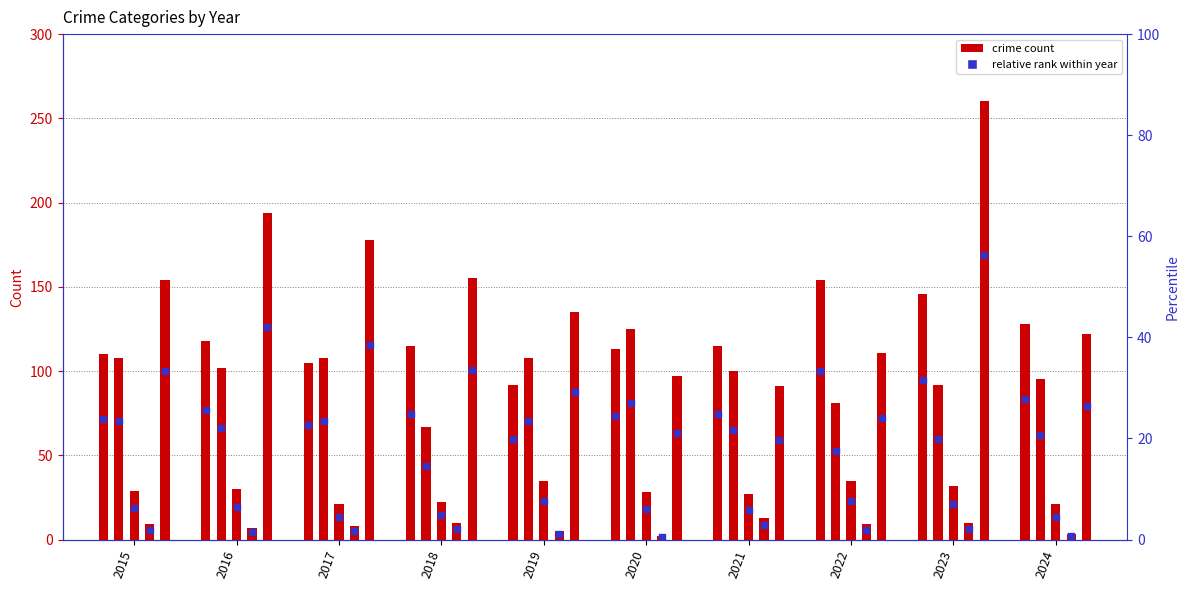

Which has a higher value, 2017 or 2021?

2021